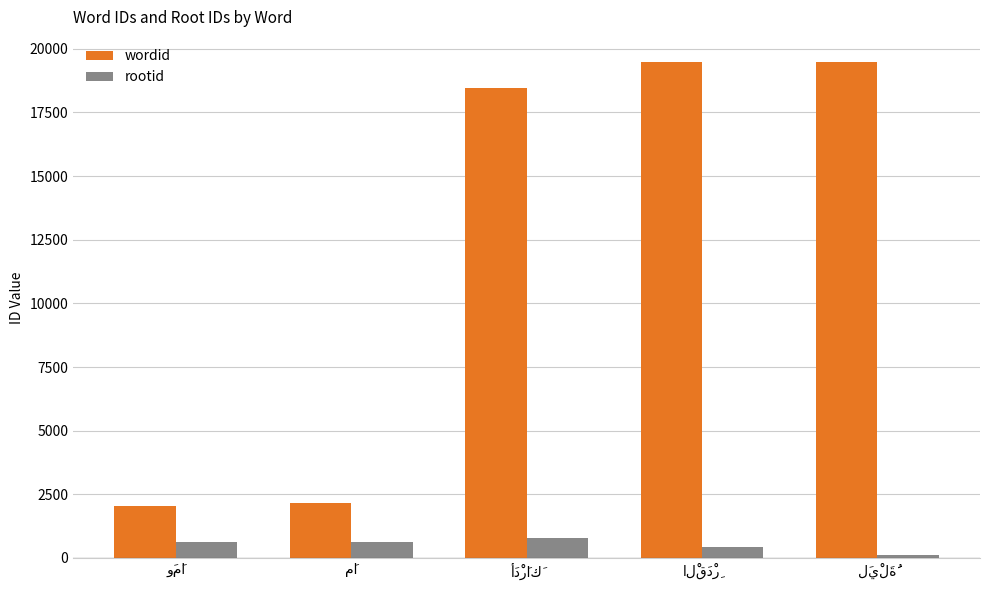

List the series in order of their peak value, highest first.

wordid, rootid